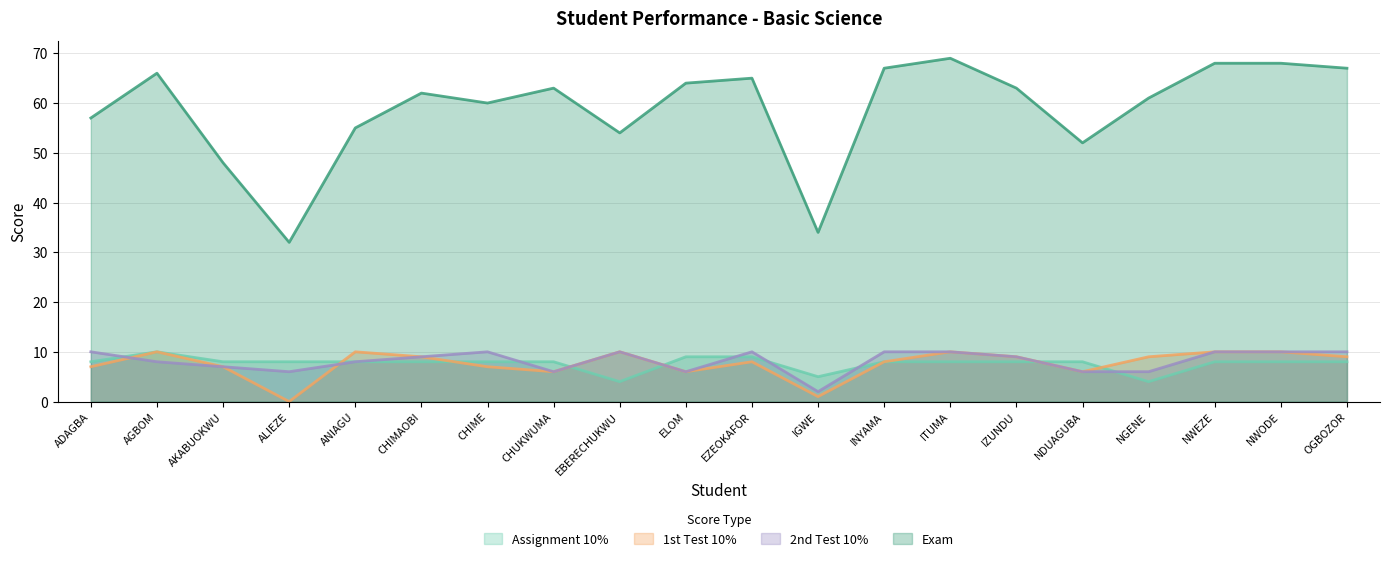

How many values in the 2nd Test 10% series are below 9?

9